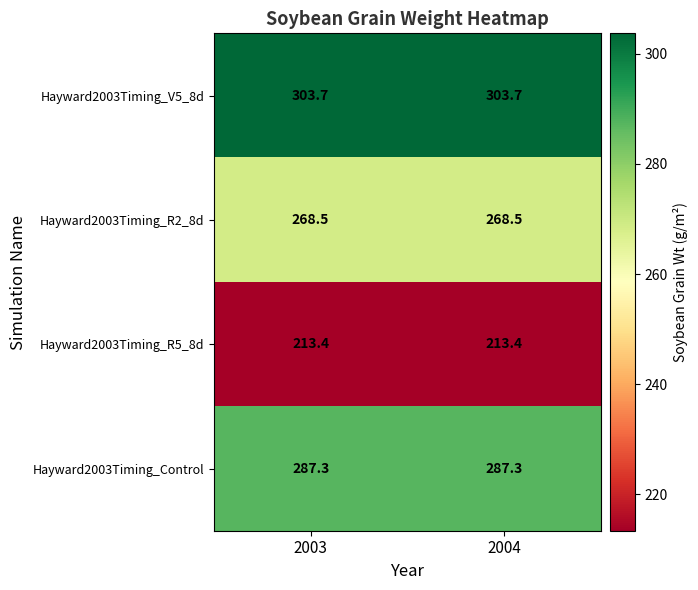

What is the total value across all series at 2003?

1072.9